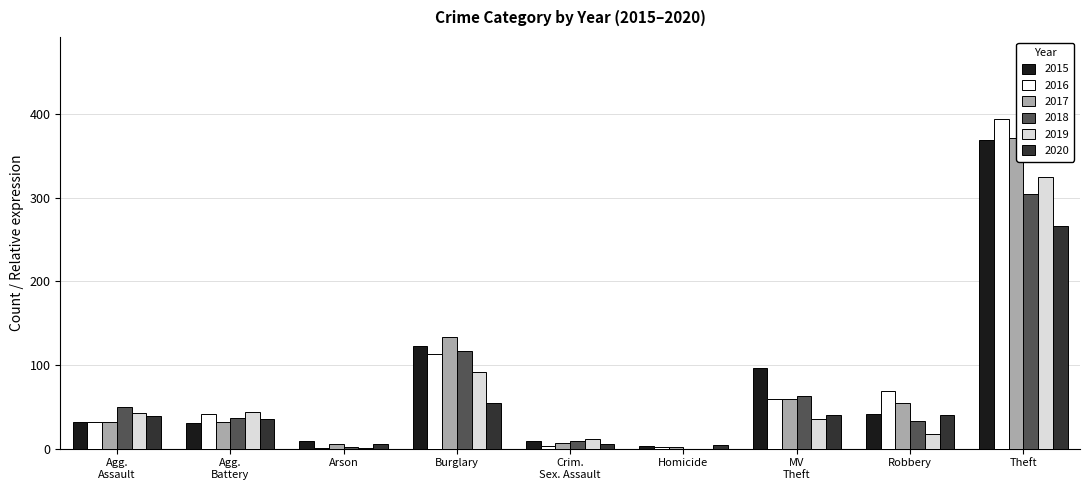

True or false: 2019 has a value of 92 at Burglary.

True